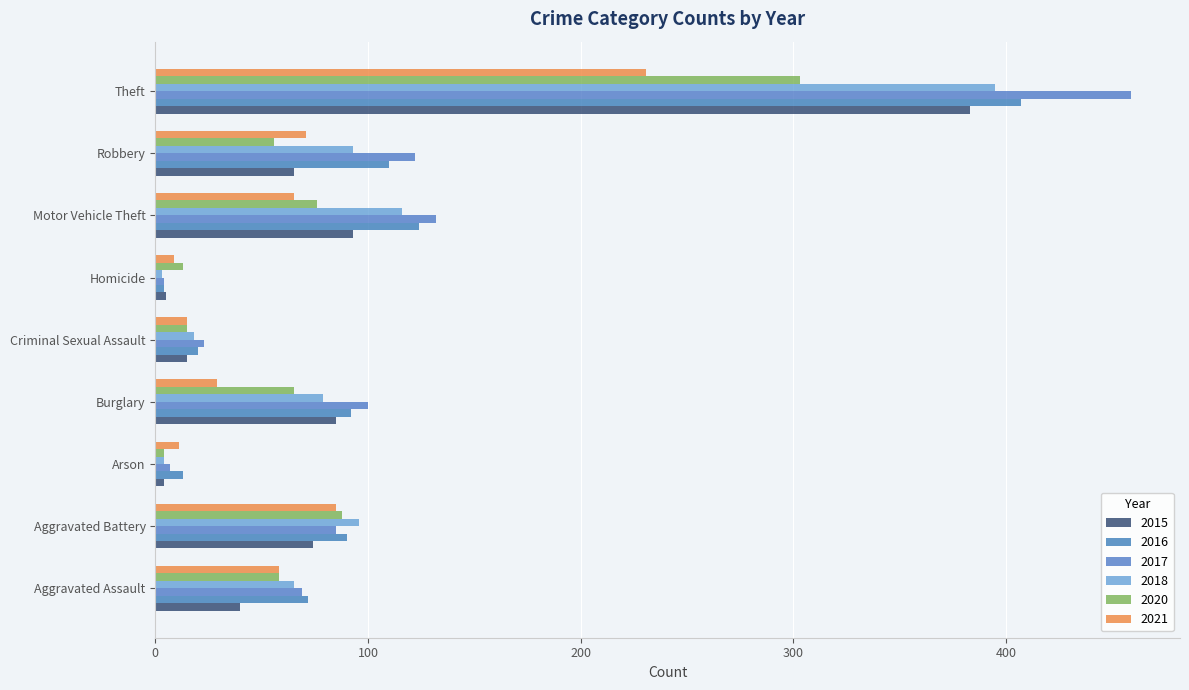

At which label does 2020 first exceed 58?

Aggravated Battery